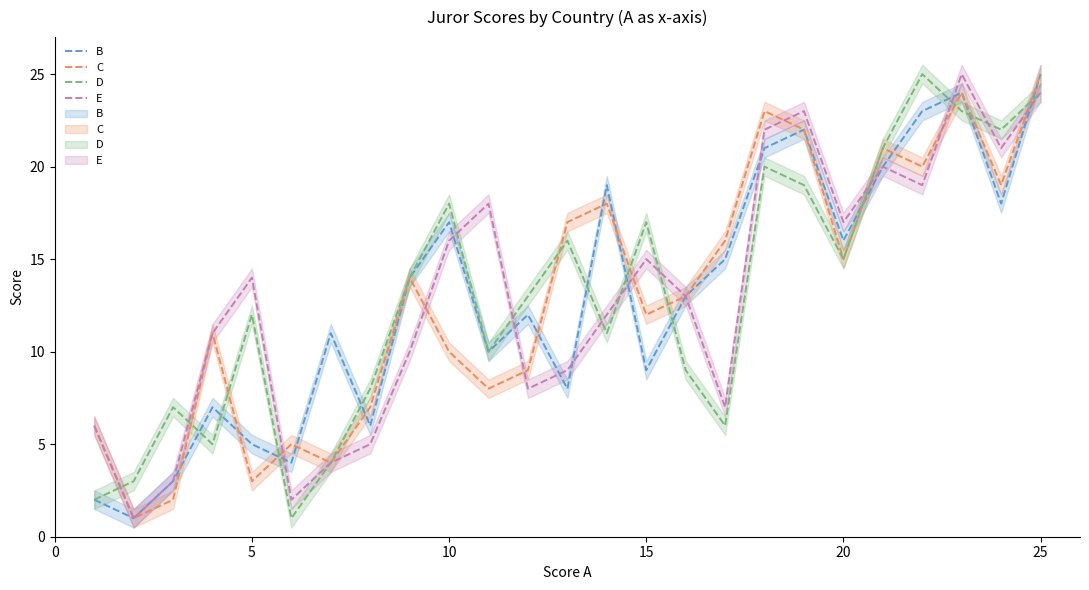

True or false: C has a value of 10 at 10.

True